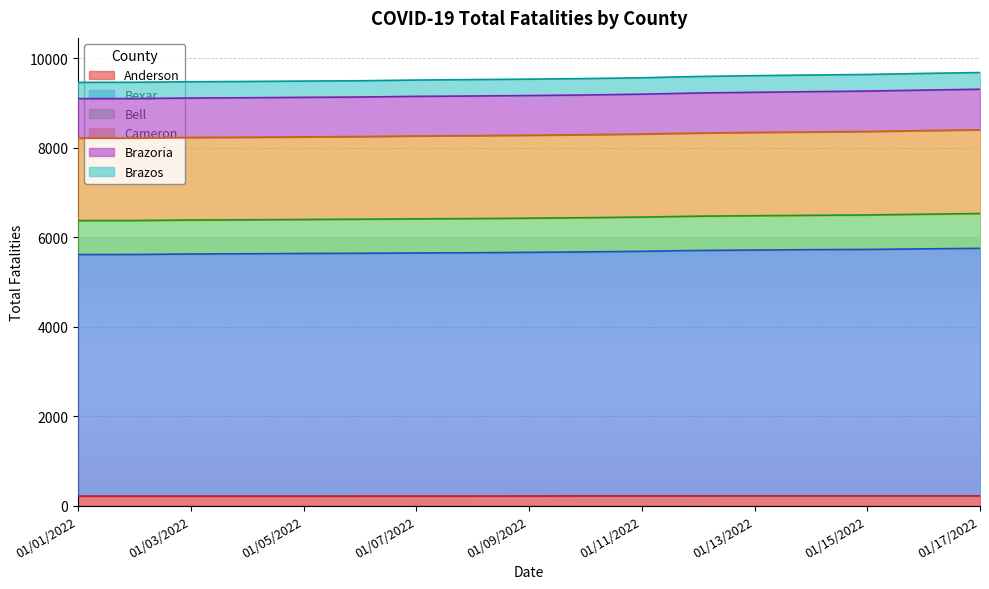

What is the maximum value for Anderson?

217